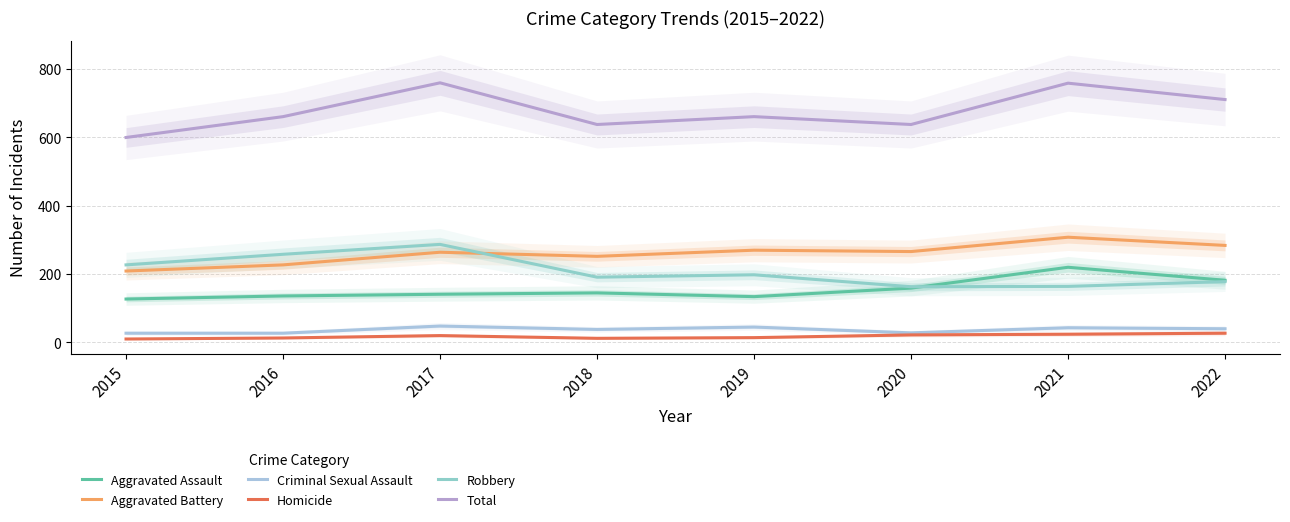

In Homicide, how many points are higher than both neighbors (excluding endpoints)?

1